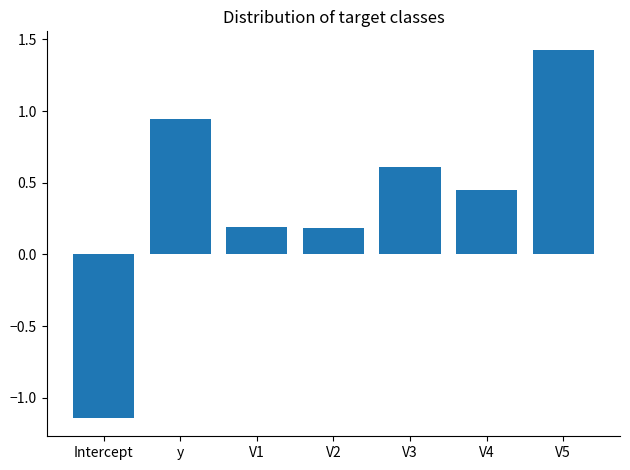

The chart shows a value of 0.6 at y. True or false?

False